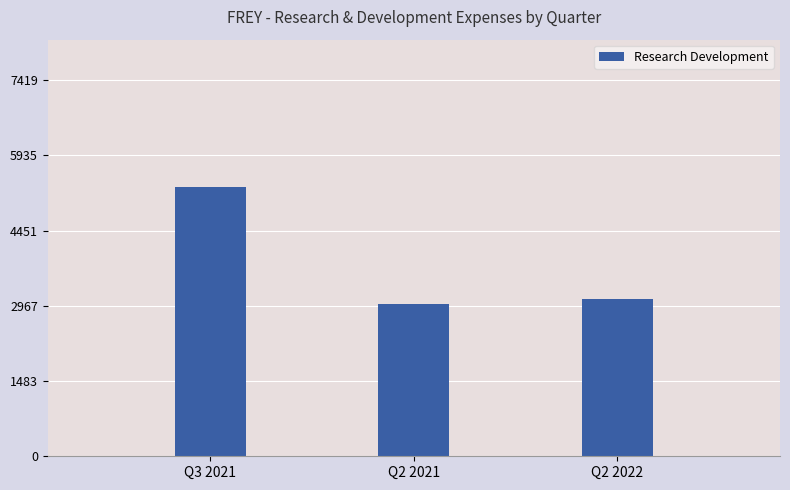

Is it true that the value at Q3 2021 is 5300?

True